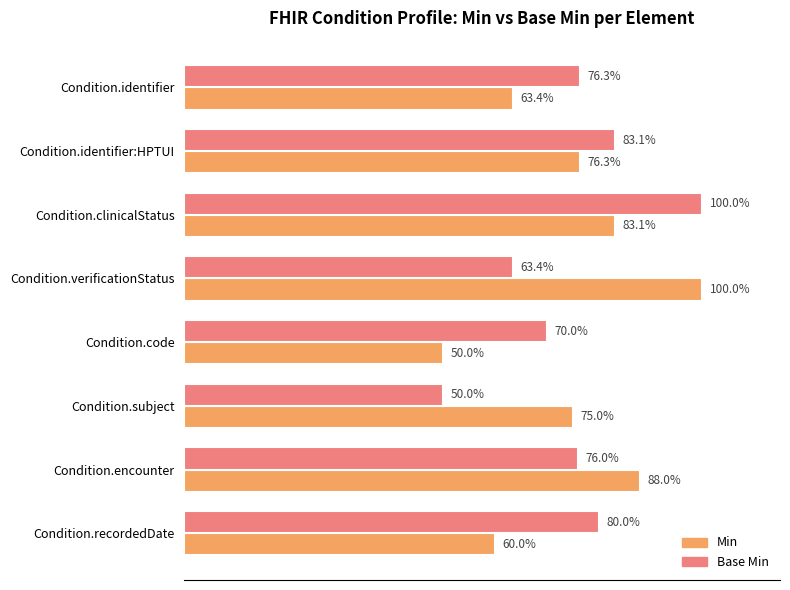

List the series in order of their overall mean, highest first.

Base Min, Min